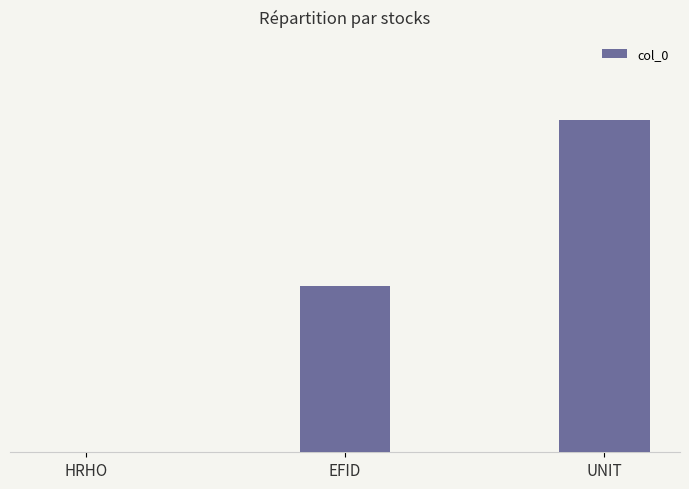

Where is the data nearest to the value 1?

EFID